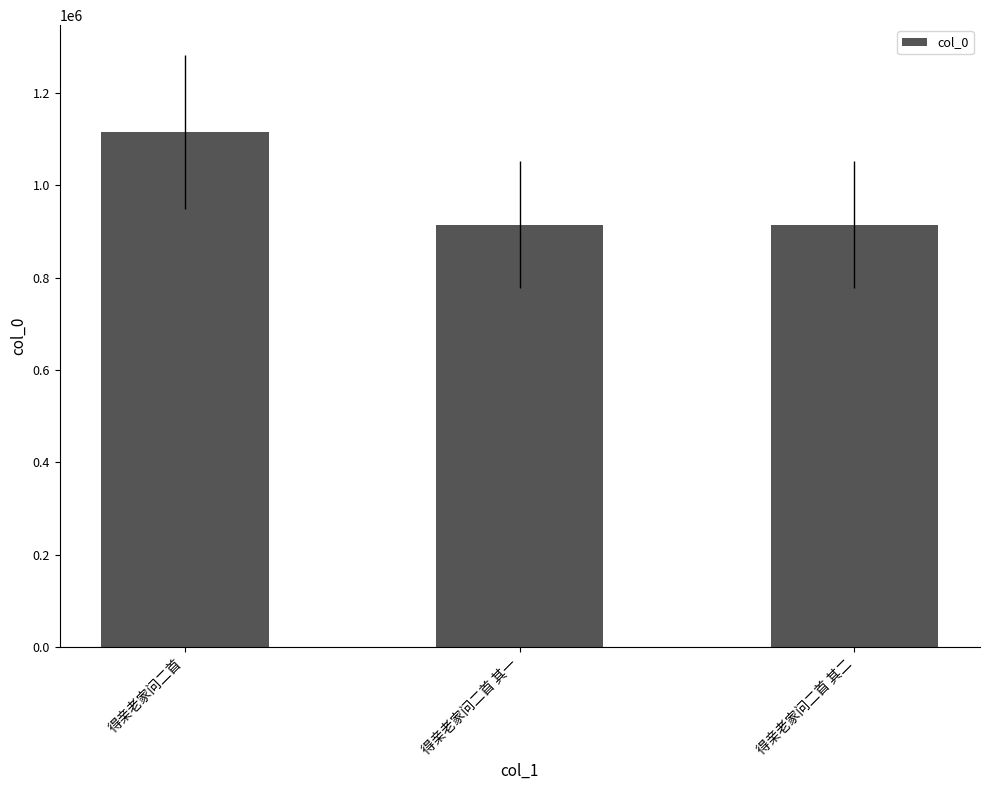

What is the label of the 2nd bar from the right?

得亲老家问二首 其一